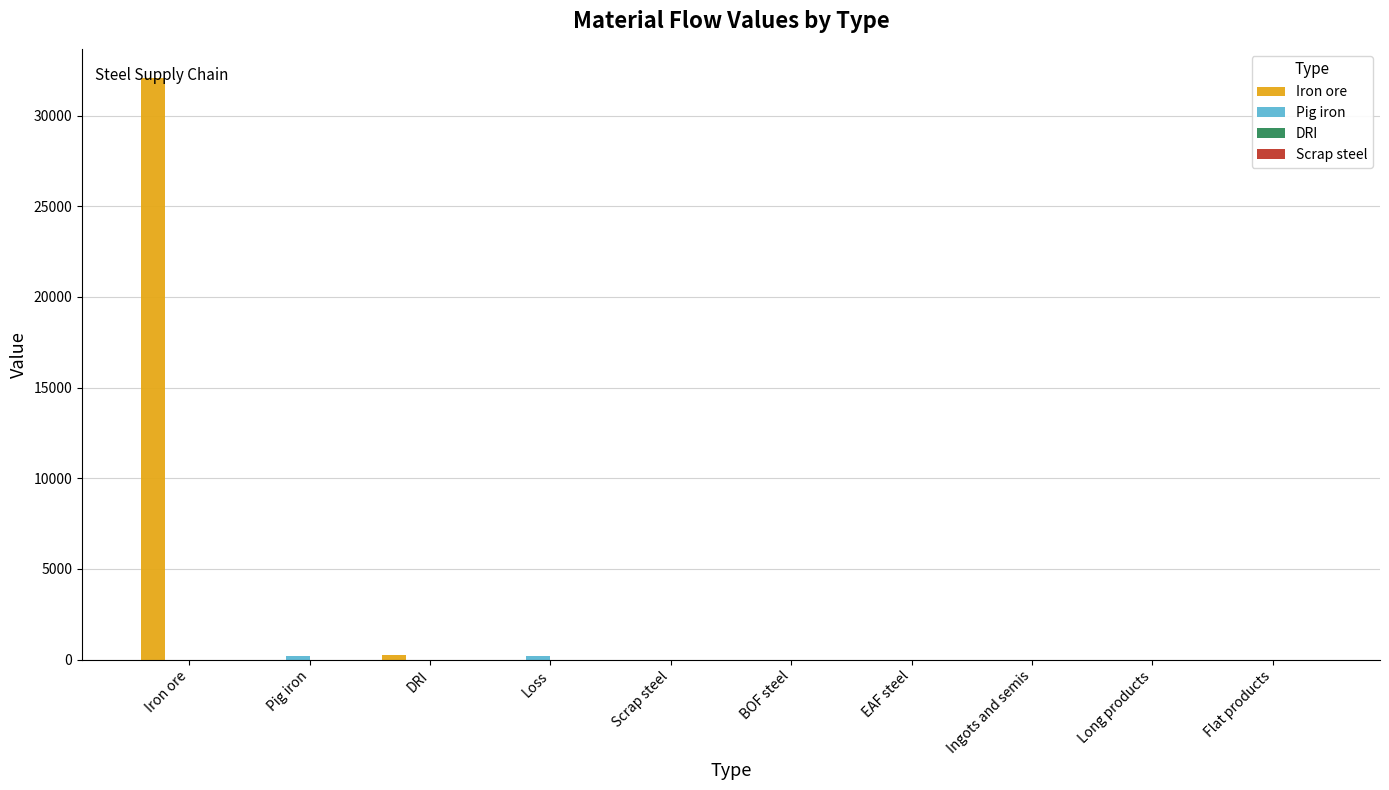

What is the greatest value displayed?

32076.0